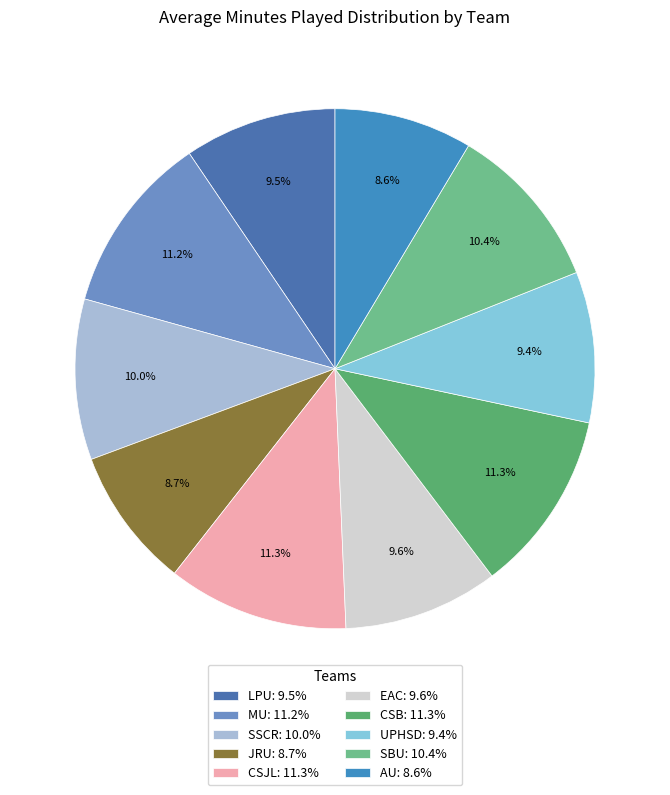

The EAC slice represents 18% of the pie. True or false?

False